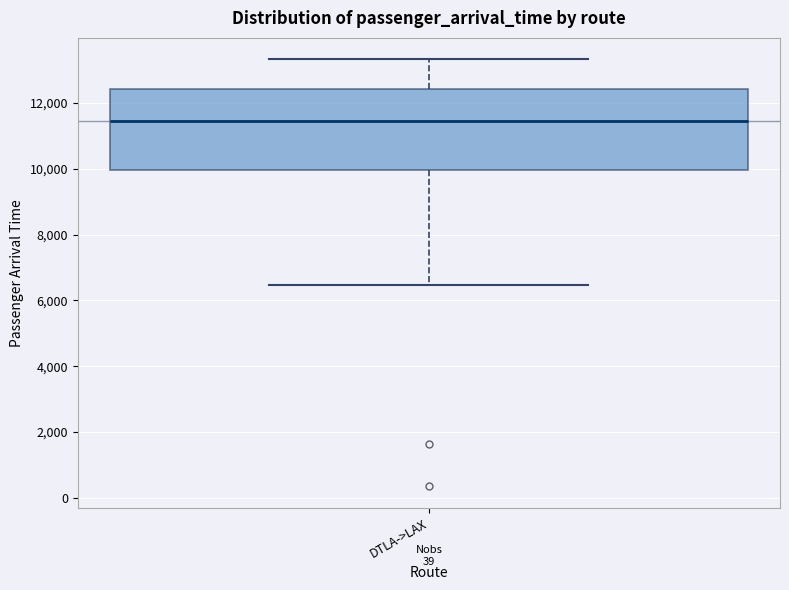

Where does the median line of the box for DTLA->LAX sit on the y-axis? The values are not printed on the chart, so give them approximately, as read against the axis.

11400